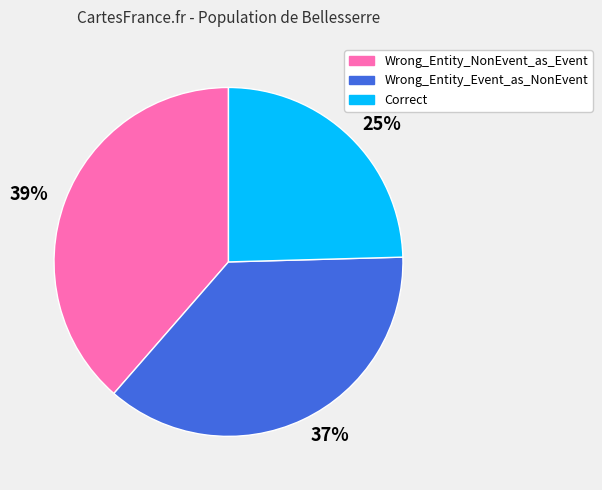

To the nearest percent, what is the combined percentage of Wrong_Entity_Event_as_NonEvent and Correct?

61%